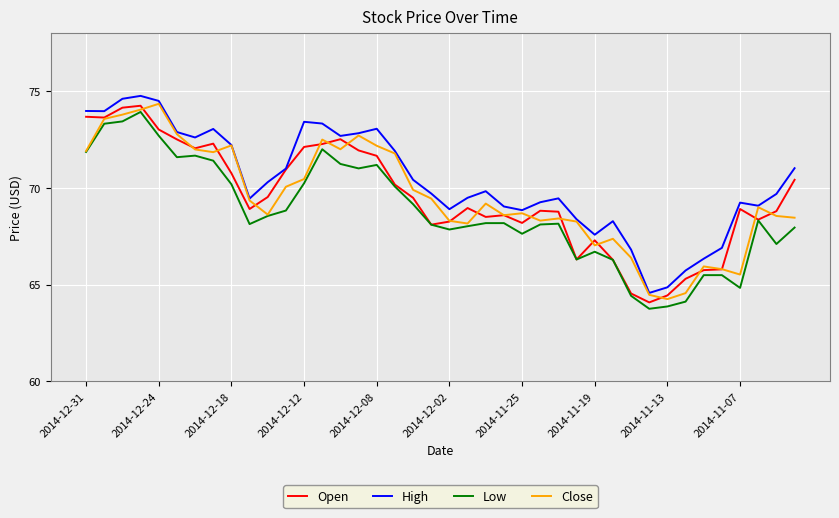

In Open, how many points are higher than both neighbors (excluding endpoints)?

8